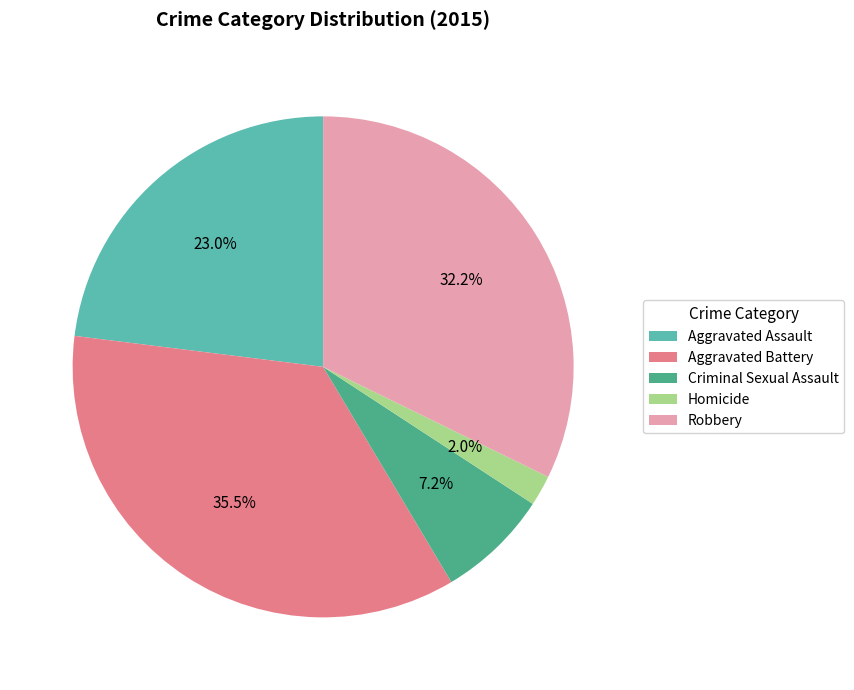

Between Aggravated Battery and Homicide, which is larger?

Aggravated Battery